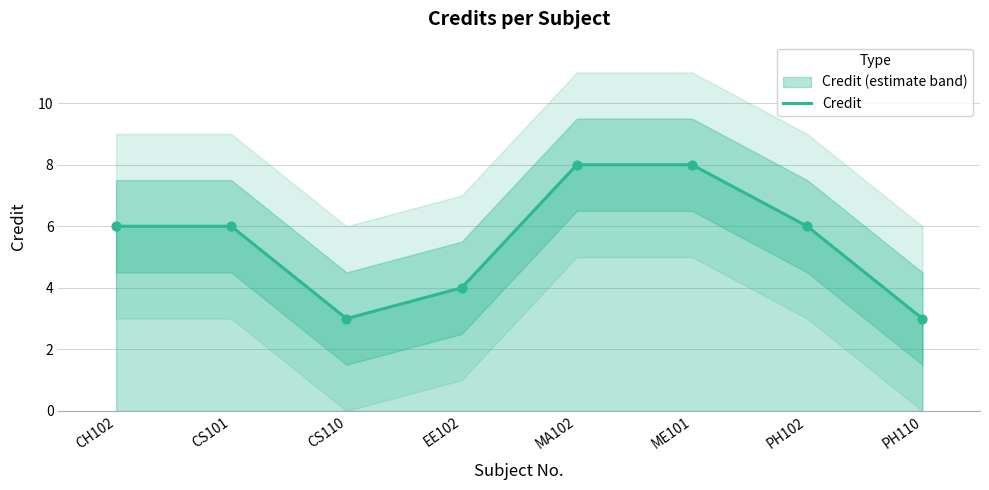

What is the change in value from EE102 to MA102?

+4